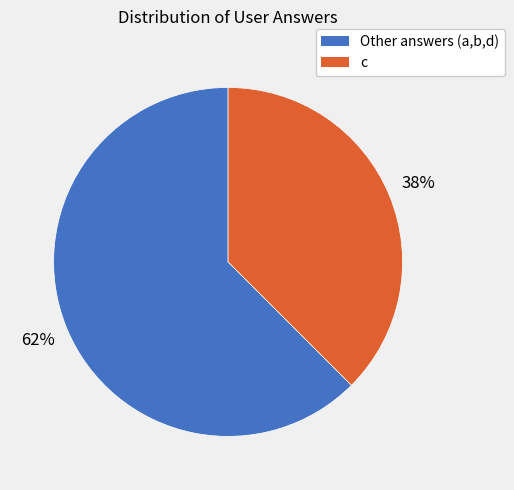

Count the number of slices in the pie.

2